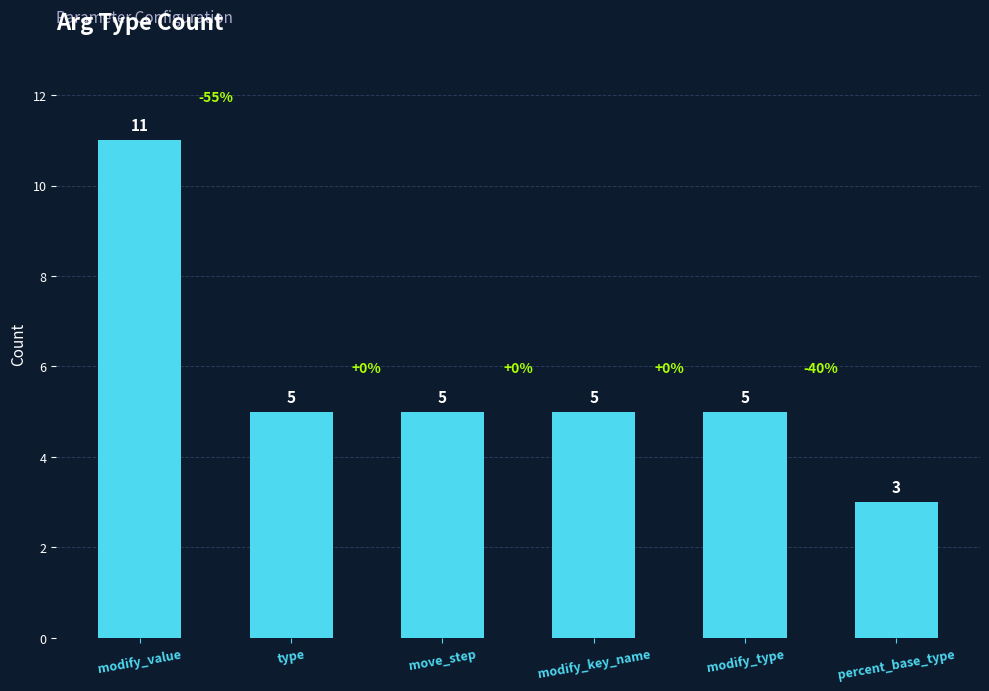

What is the smallest value displayed?

3